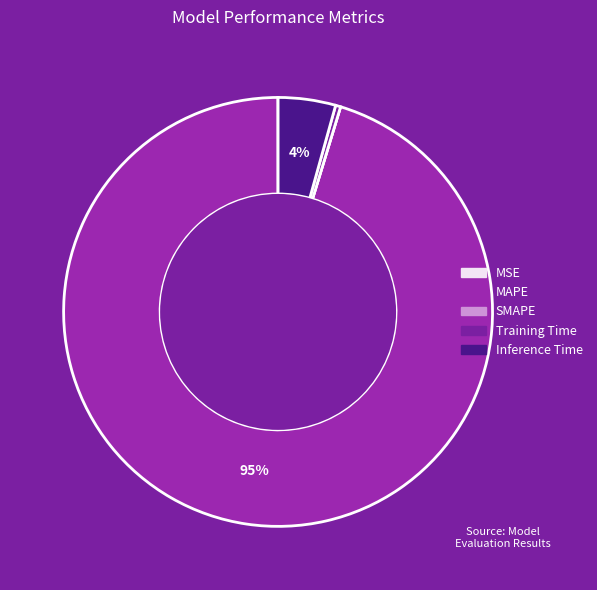

What portion of the pie excludes Training Time?

99.6%